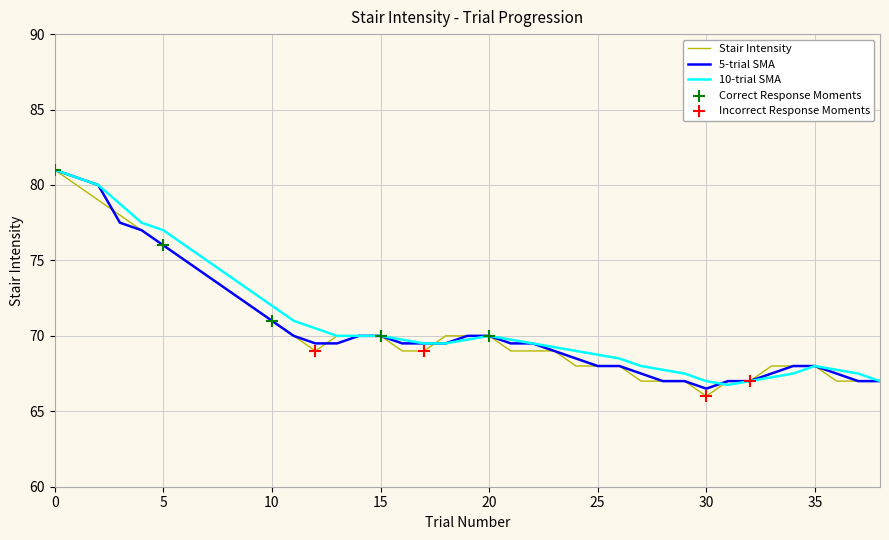

Which series has the largest total across all categories?

10-trial SMA